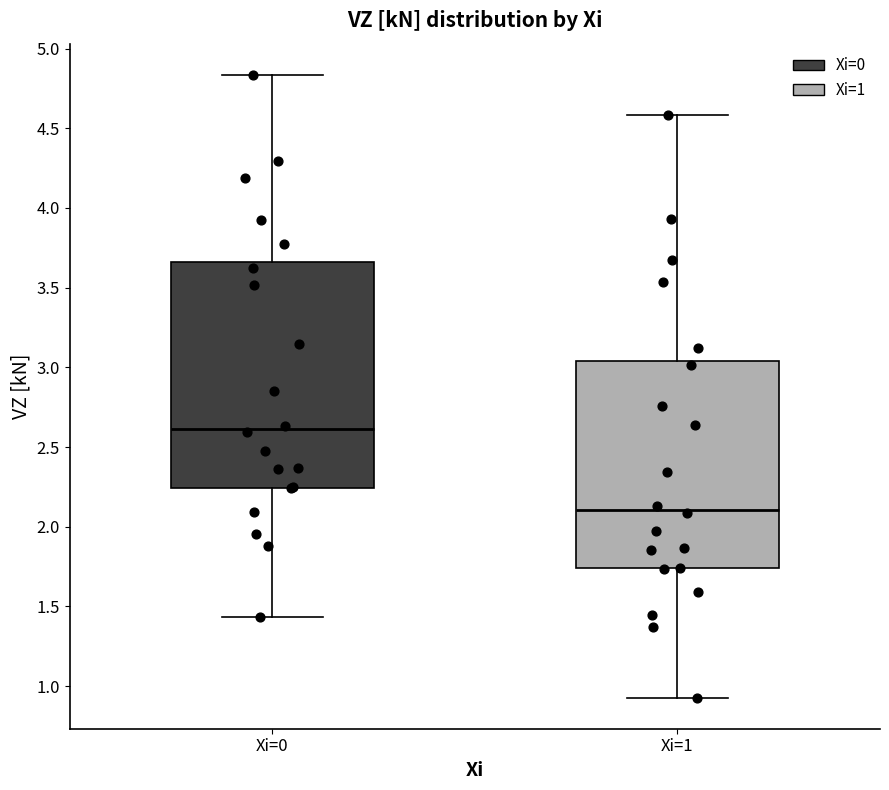

Which box is the tallest, from its lower edge to its upper edge?

Xi=0